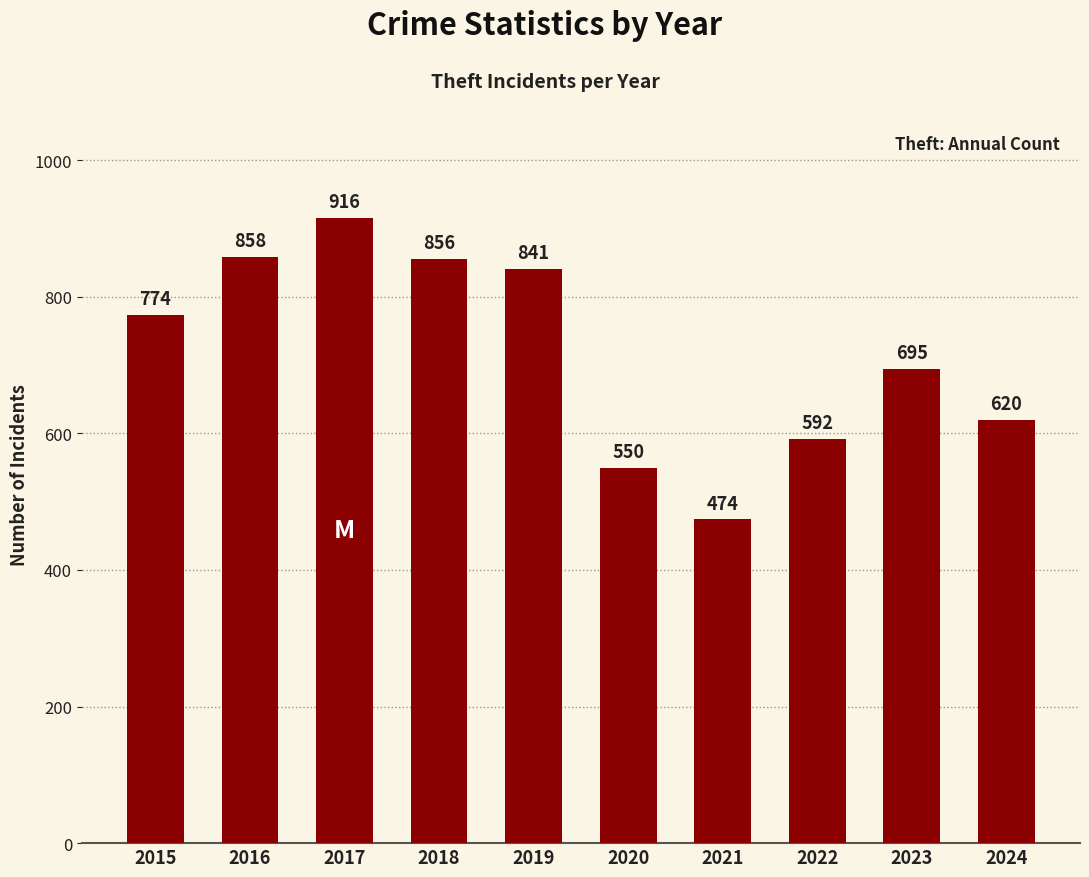

Reading right to left, extract all data points from this chart.

620	695	592	474	550	841	856	916	858	774